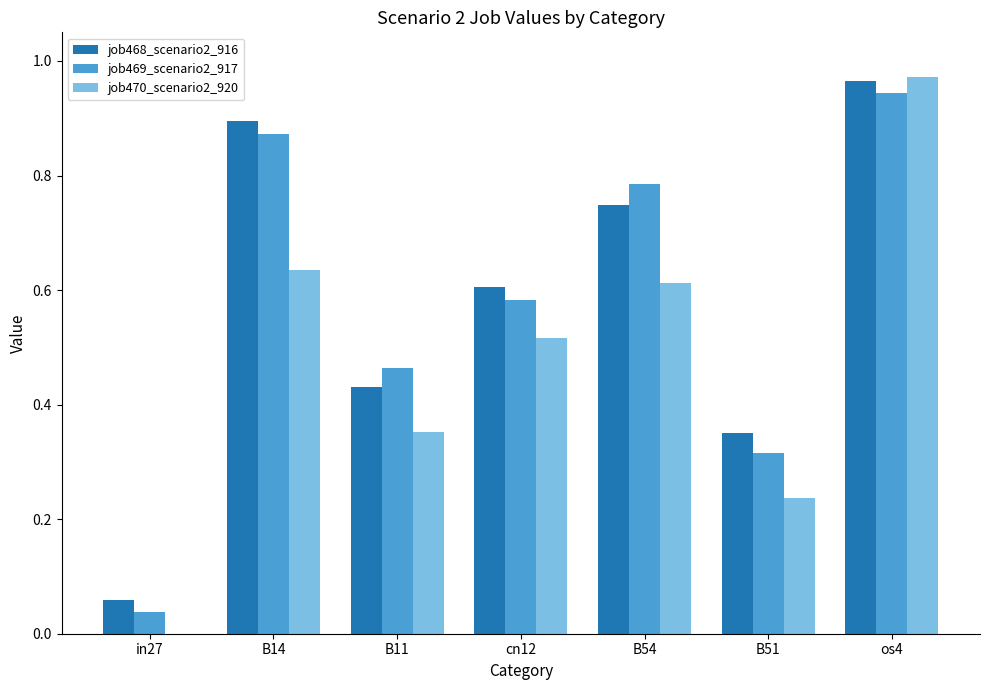

What is the sum of all job469_scenario2_917 values?

4.0